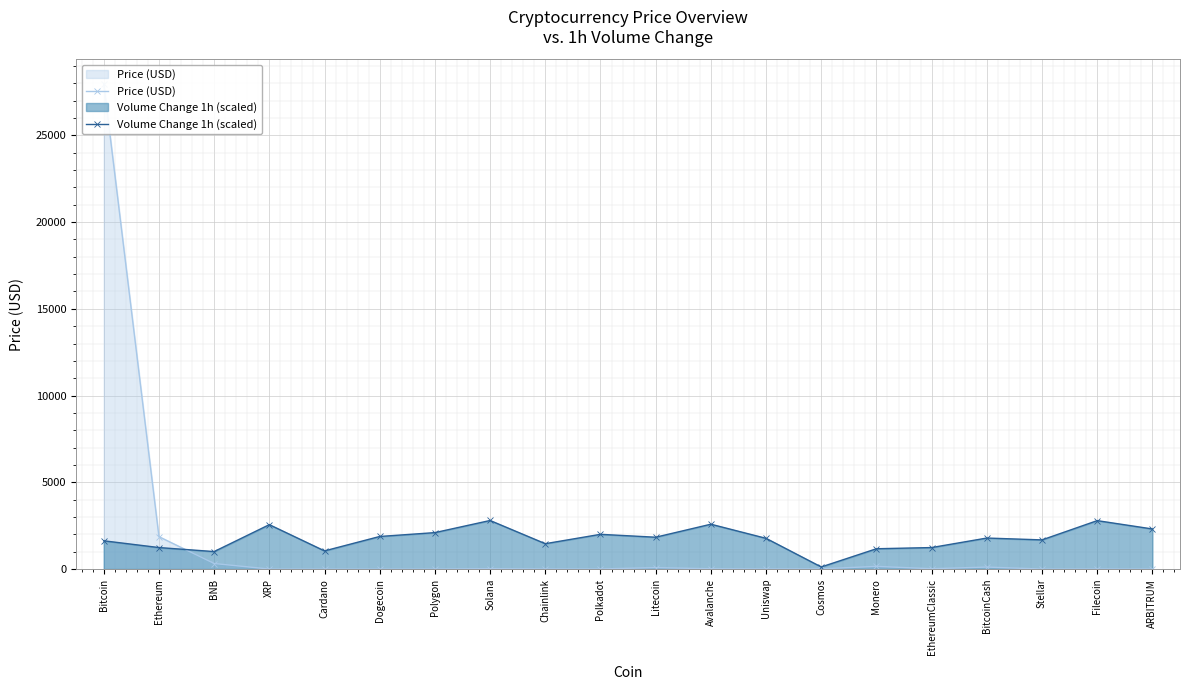

Where is the first local minimum for Price (USD)?

Dogecoin